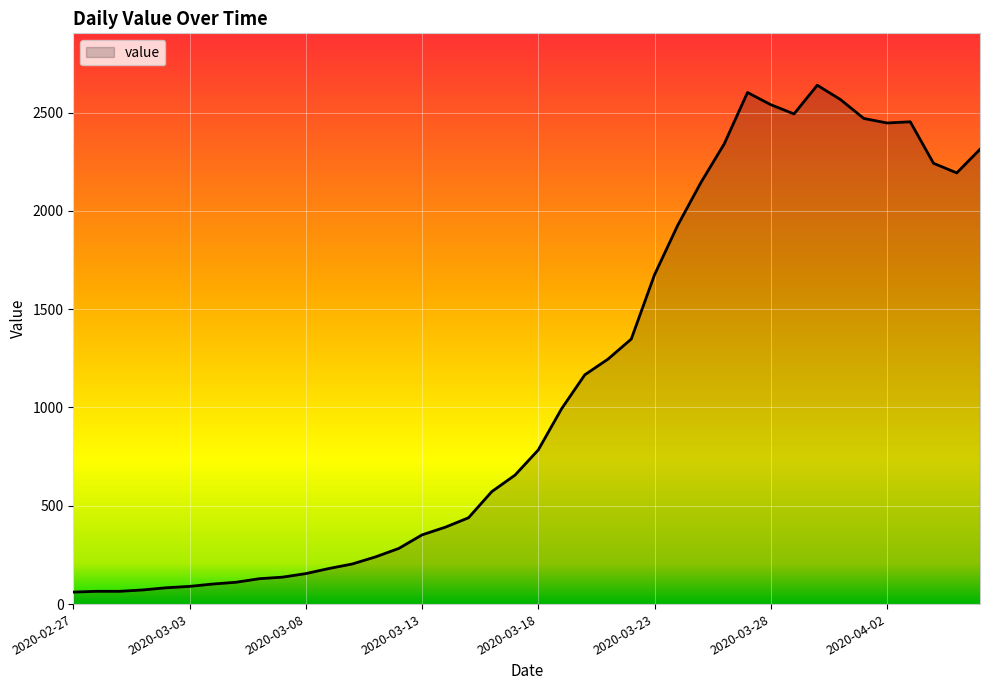

What is the sum of all values?

44971